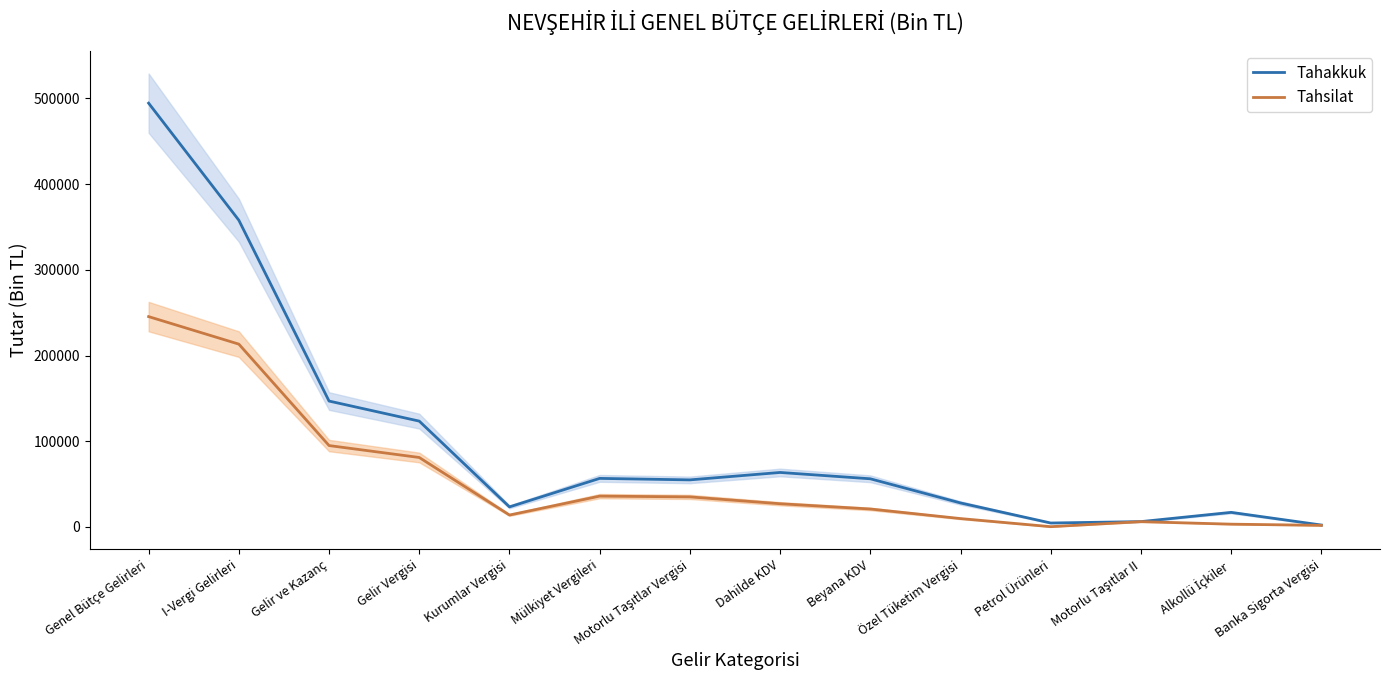

Is the value of Tahsilat at Motorlu Taşıtlar Vergisi greater than the value of Tahakkuk at Gelir ve Kazanç?

No